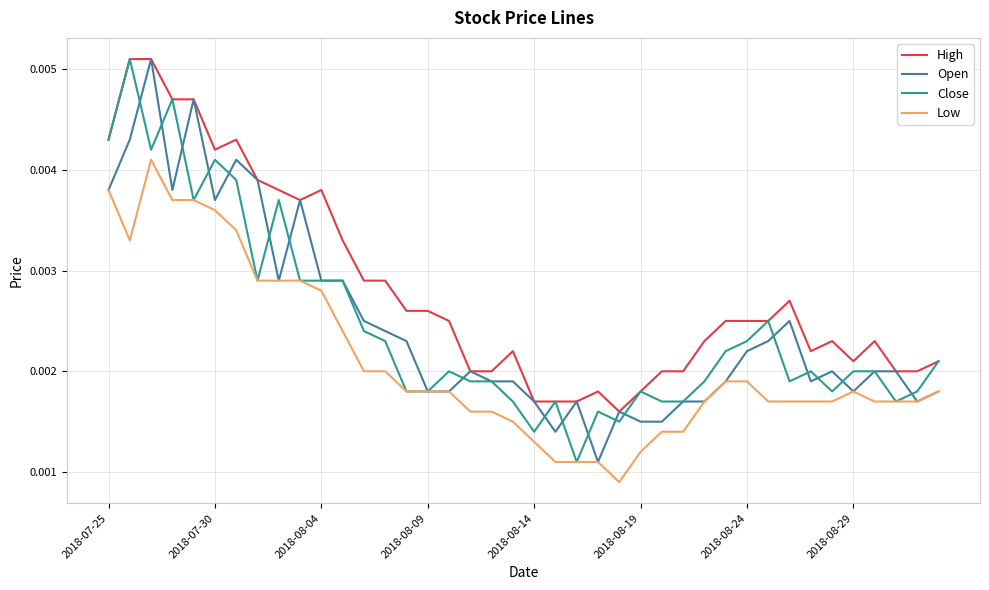

Which series has the largest total across all categories?

High